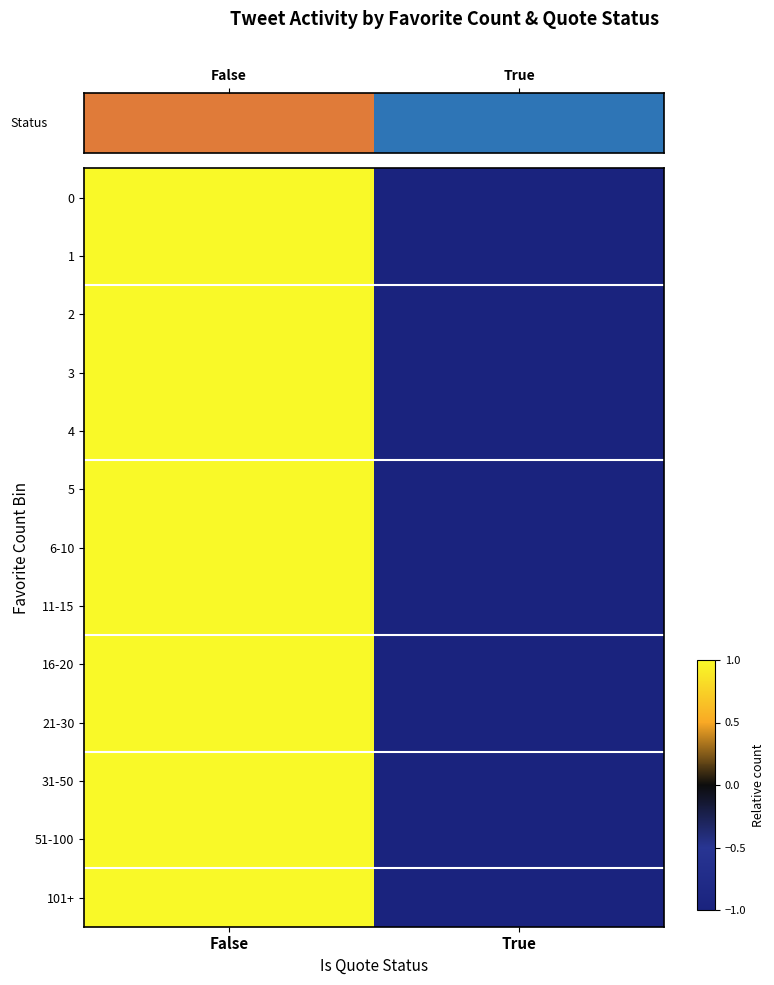

Reading left to right, what are all the values shown in this chart?

0: False=1	True=-1
1: False=1	True=-1
2: False=1	True=-1
3: False=1	True=-1
4: False=1	True=-1
5: False=1	True=-1
6-10: False=1	True=-1
11-15: False=1	True=-1
16-20: False=1	True=-1
21-30: False=1	True=-1
31-50: False=1	True=-1
51-100: False=1	True=-1
101+: False=1	True=-1